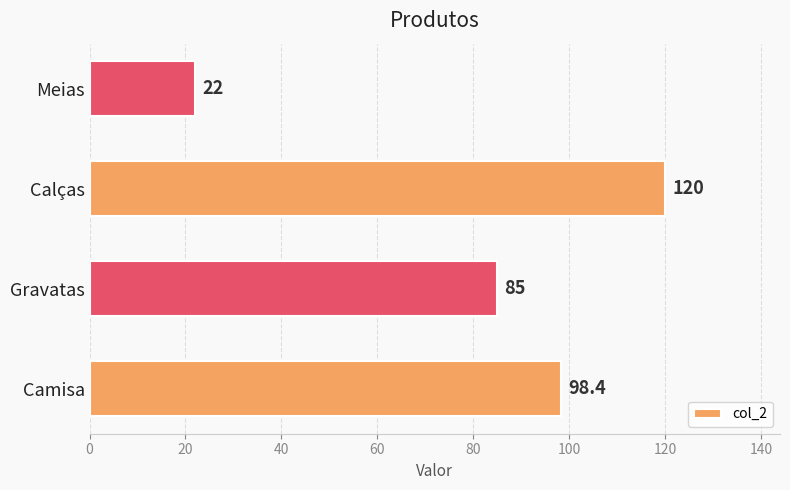

Does the chart contain stacked bars?

No